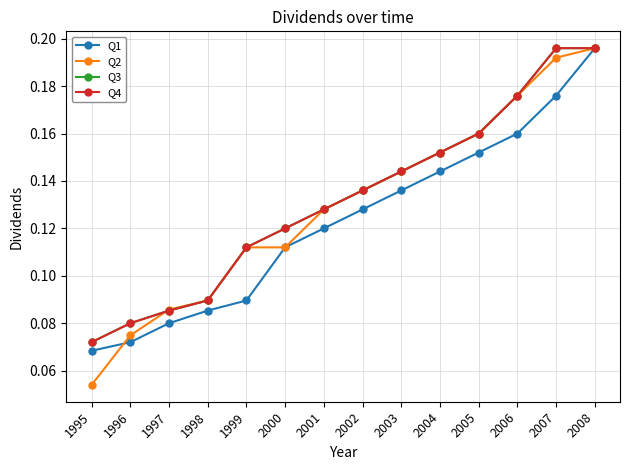

What is the total value across all series at 1999?

0.4